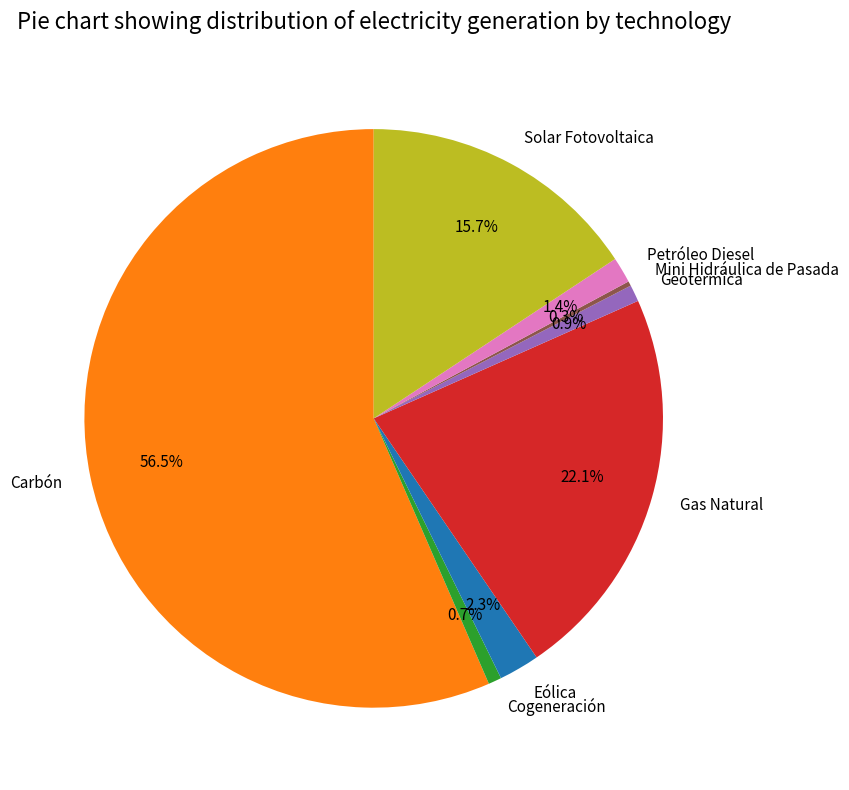

Is there a majority slice in this chart?

Yes